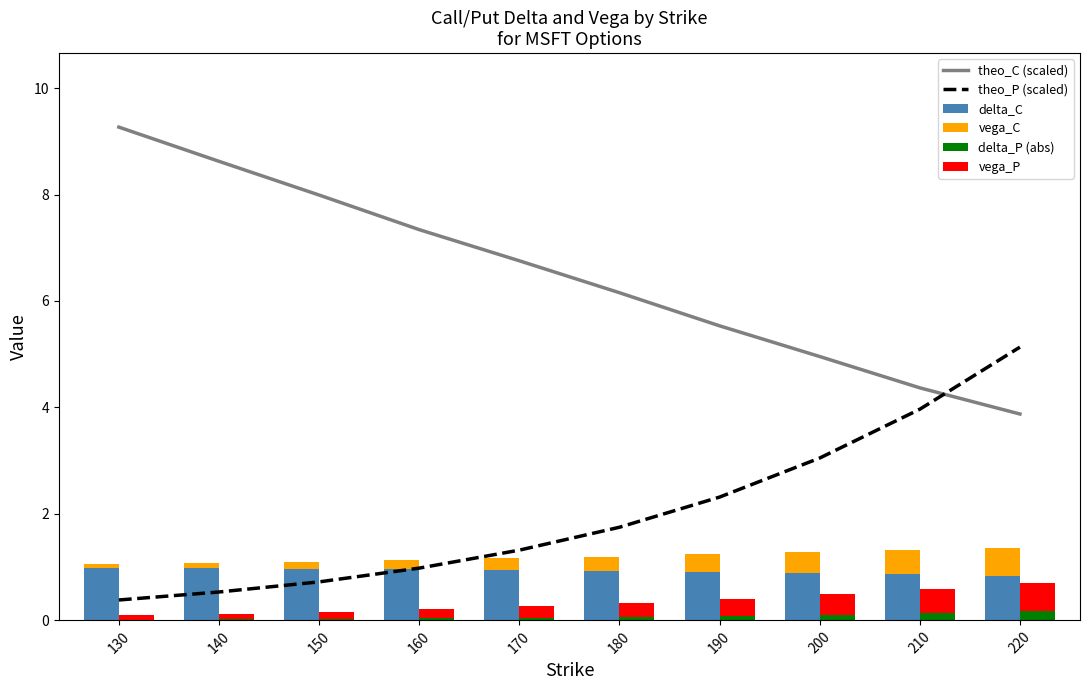

The value of theo_P (scaled) at 130 is 0.4. True or false?

True